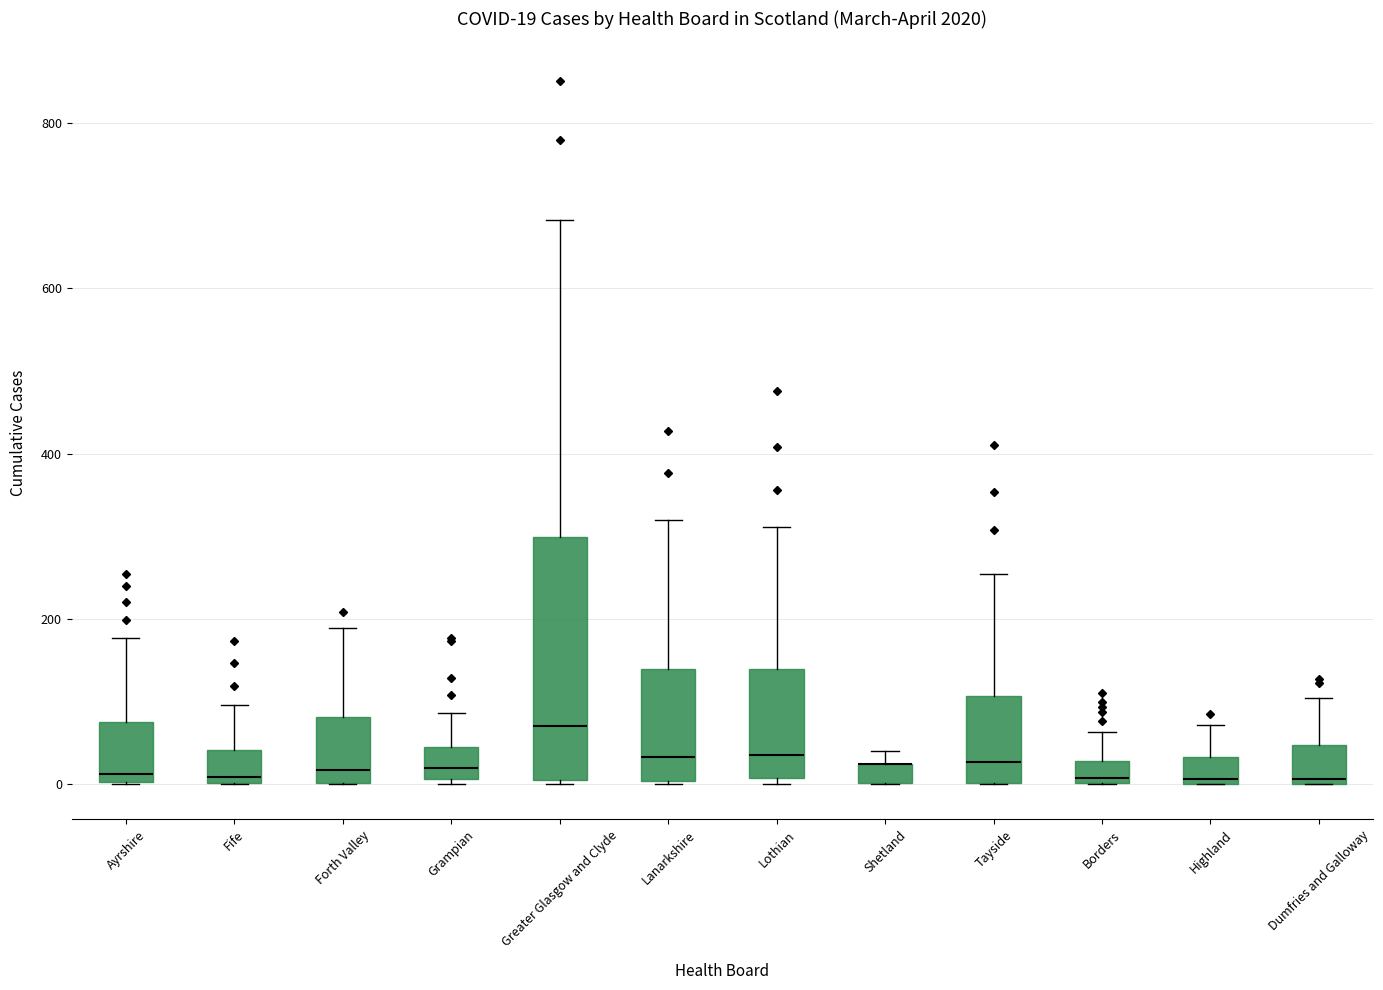

Which box is the tallest, from its lower edge to its upper edge?

Greater Glasgow and Clyde